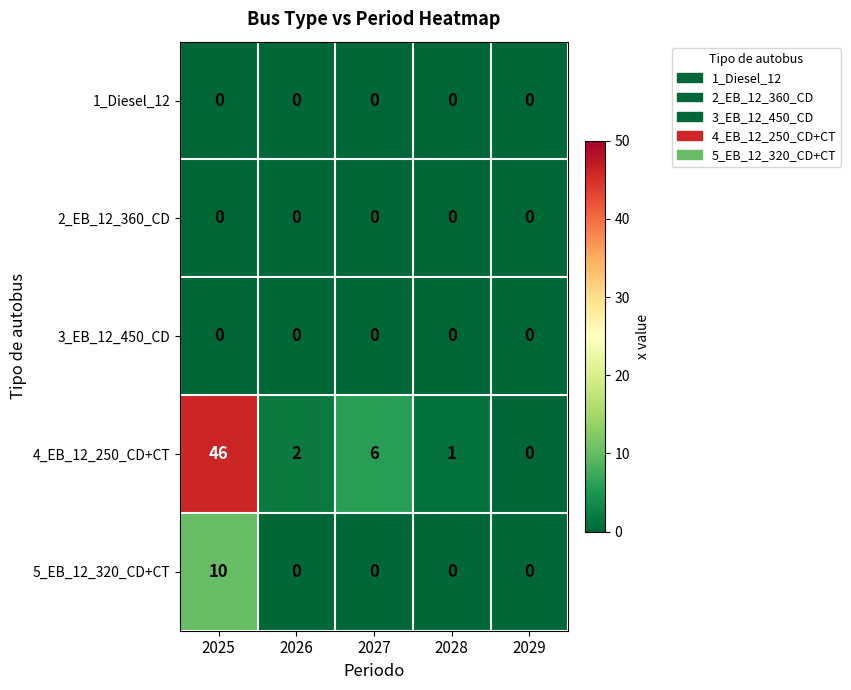

What is the difference between the highest and lowest values at 2025?

46